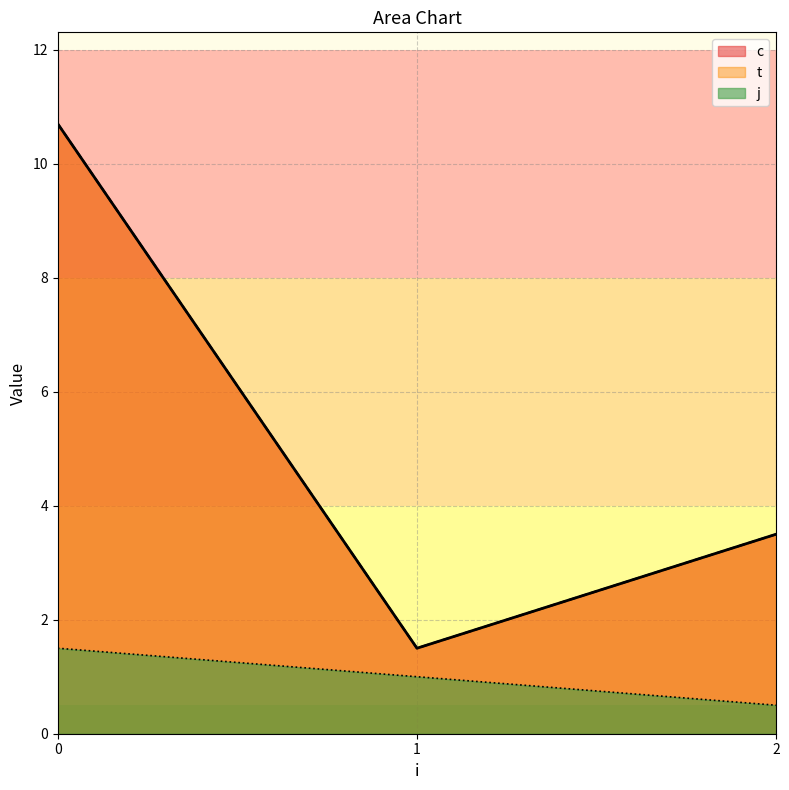

Is the value of t at 2 greater than the value of c at 0?

No